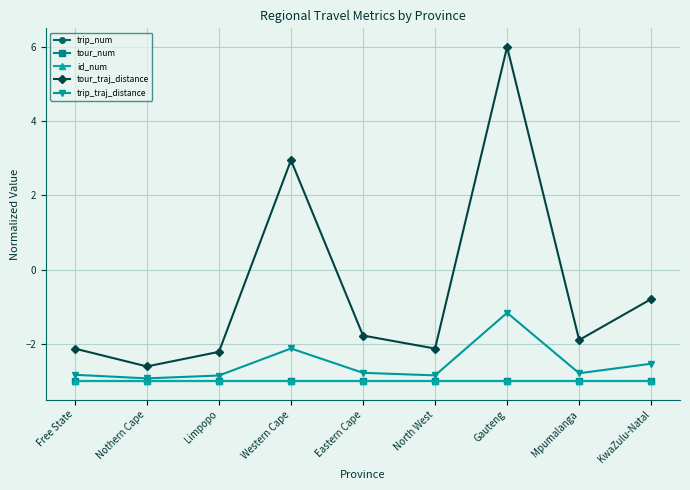

Which label corresponds to the largest value in the chart?

Gauteng